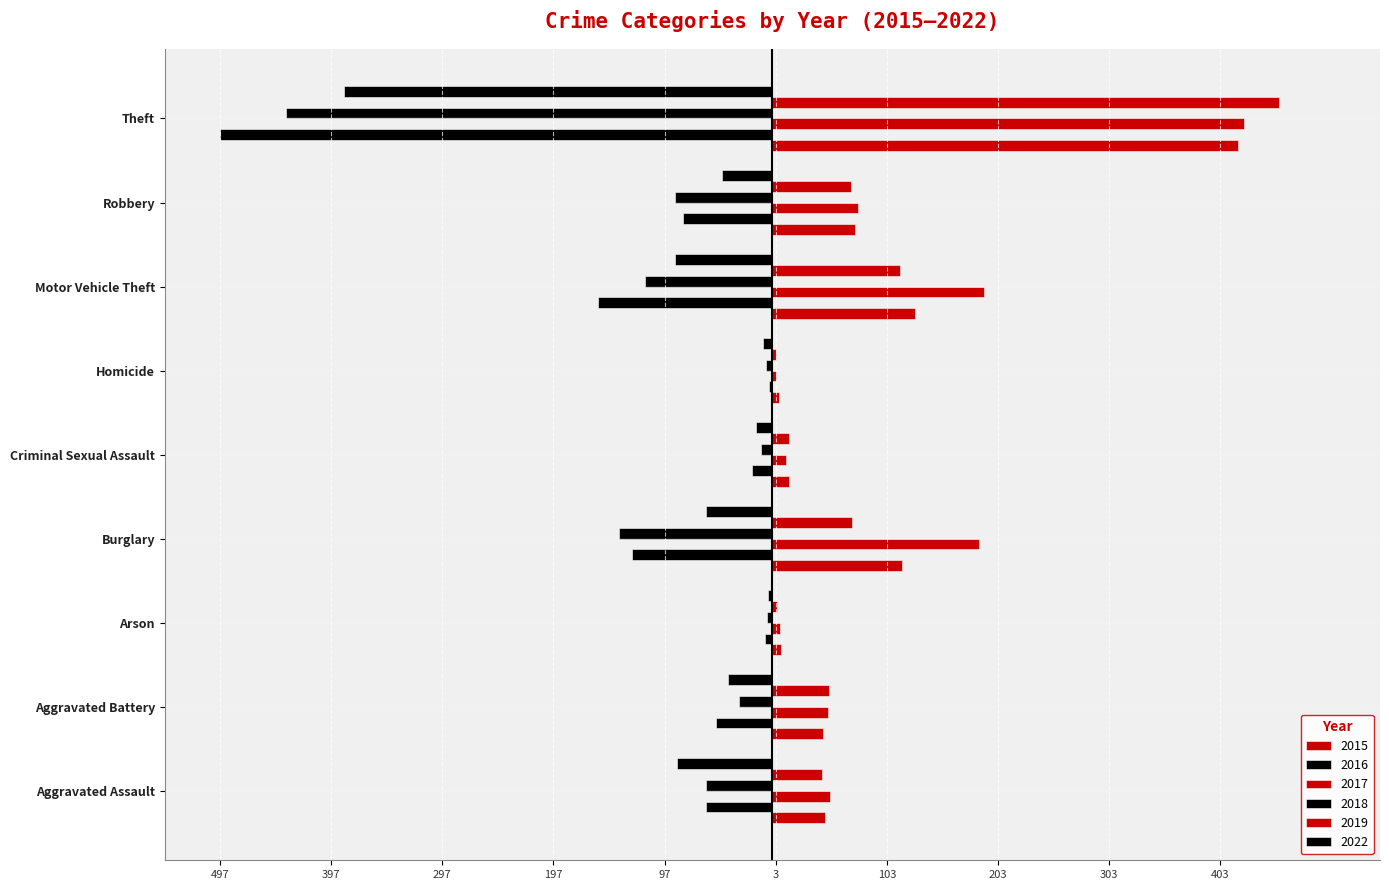

What is the label of the 3rd bar from the left?

Arson